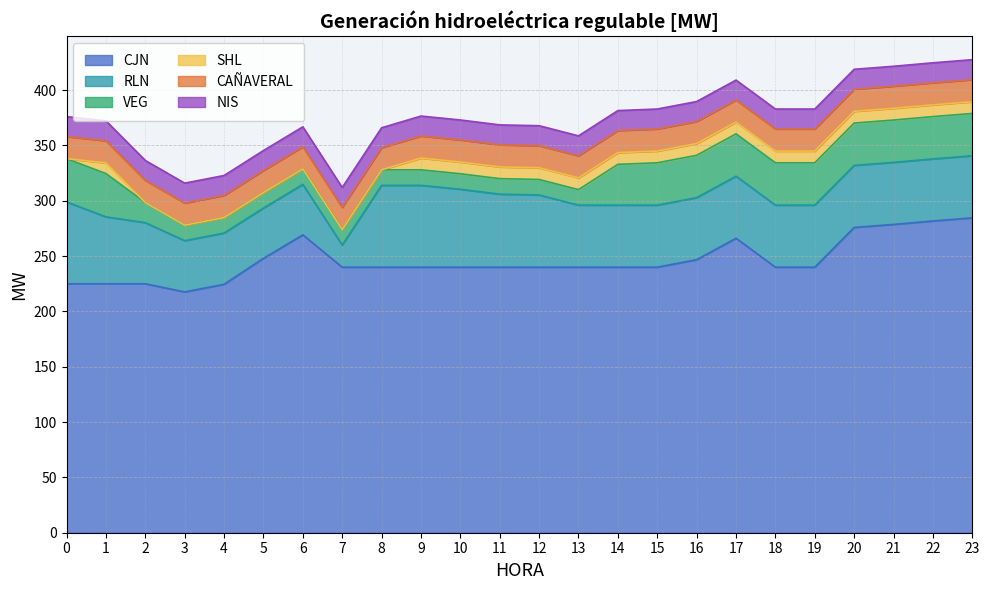

At which category does SHL reach its first local peak?

1